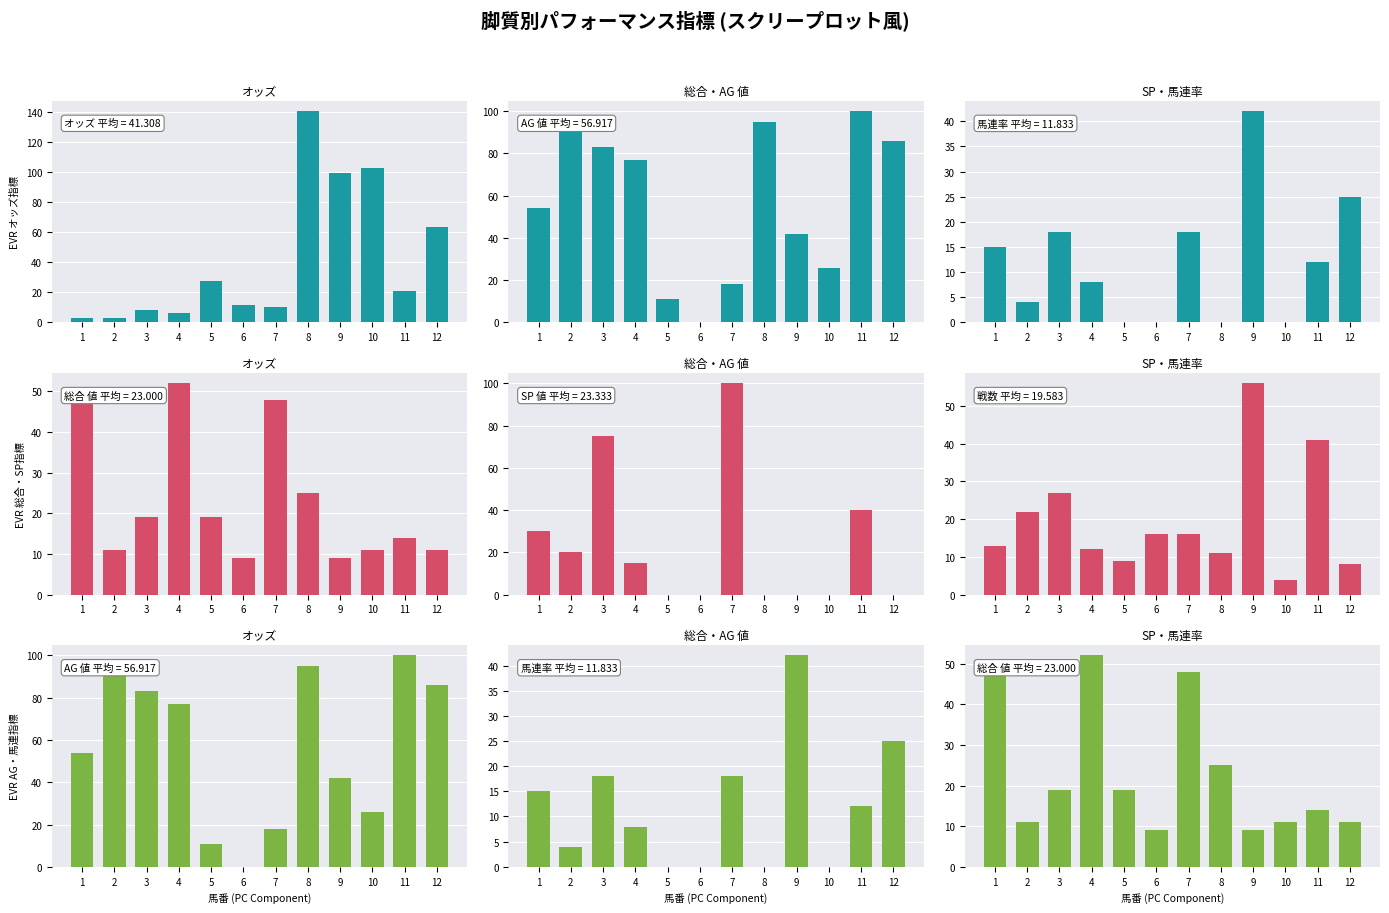

What are all the series names shown in the legend?

オッズ, AG 値, 馬連率, 総合 値, SP 値, 戦数